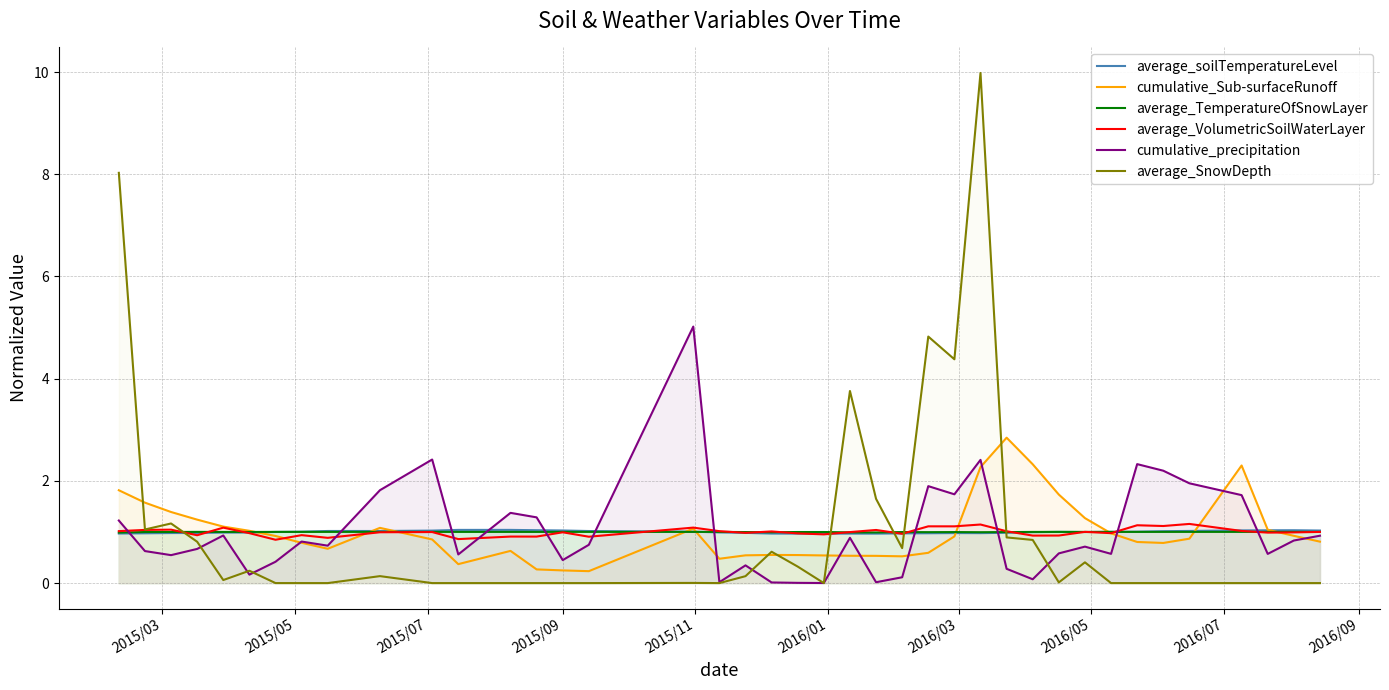

Does the chart display data point markers on the line(s)?

No